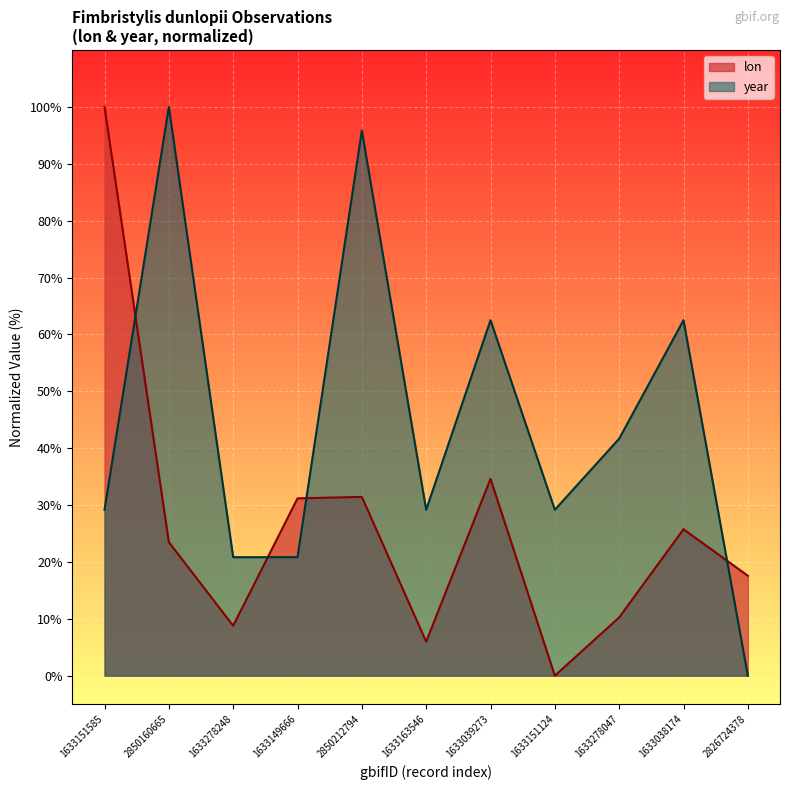

At which category does the chart reach its peak across all series?

1633151585